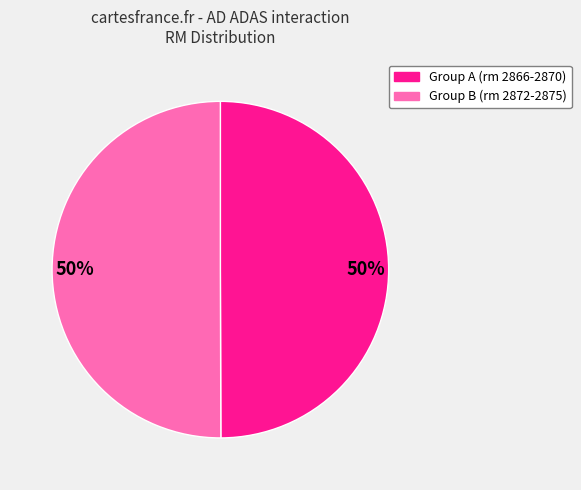

To the nearest percent, what is the average slice percentage?

50%